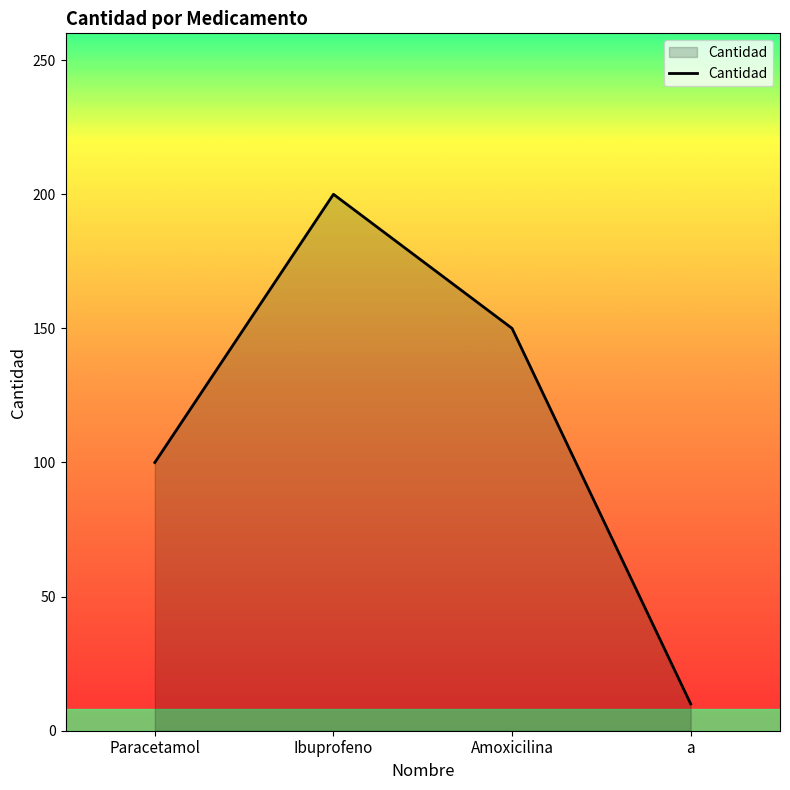

What is the ratio of the value at a to the value at Amoxicilina?

0.1